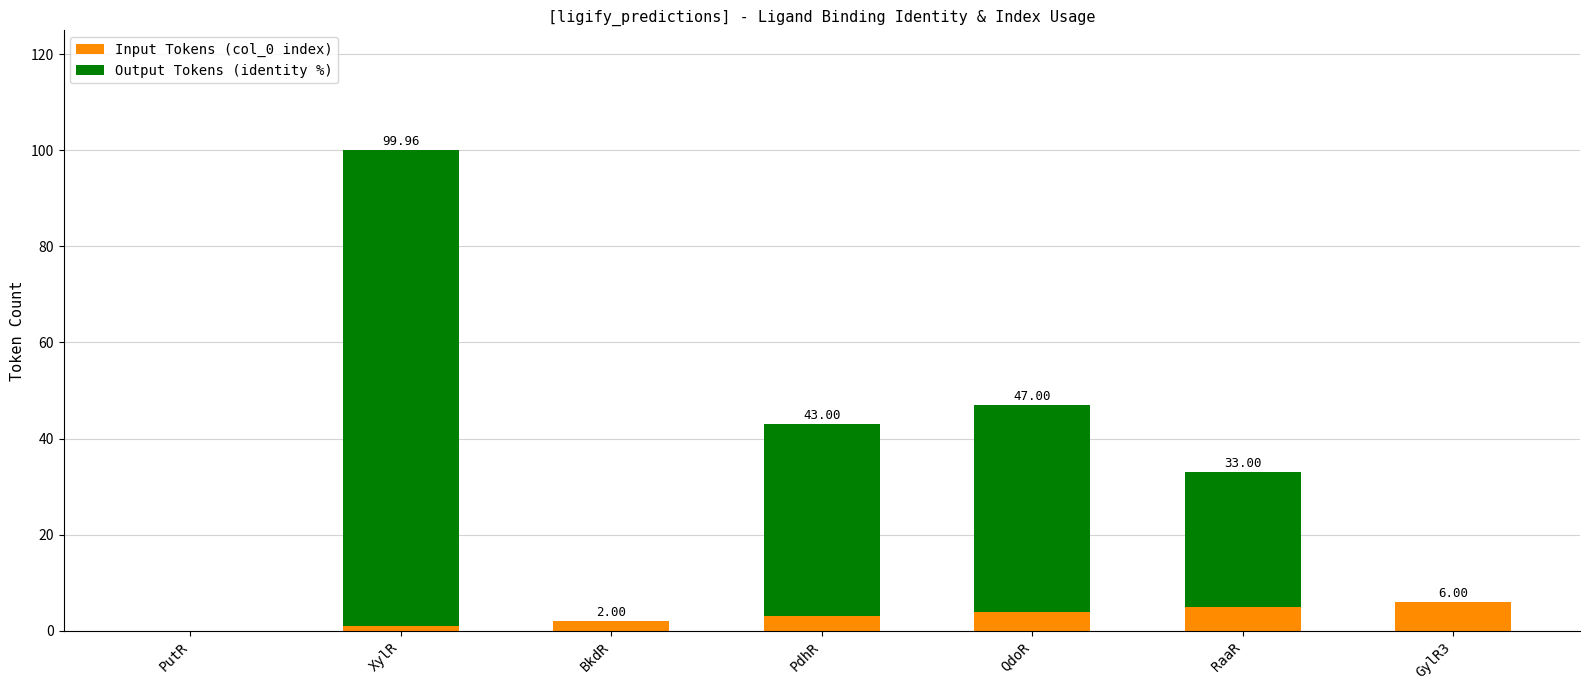

What is the sum of all Input Tokens (col_0 index) values?

21.0